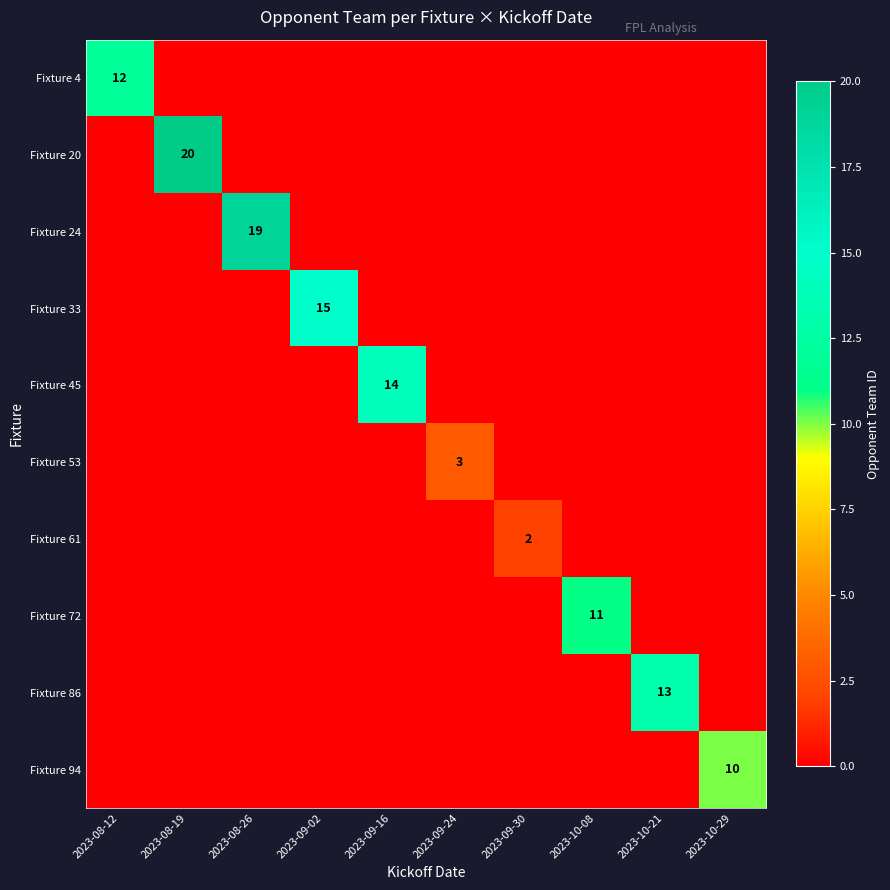

Which category has the highest value across all series?

2023-08-19